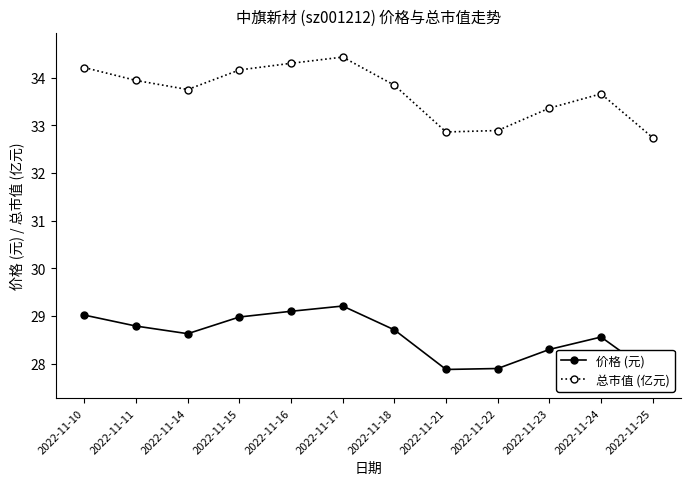

What is the value of the 总市值 (亿元) point at the 11th from the left?

33.7